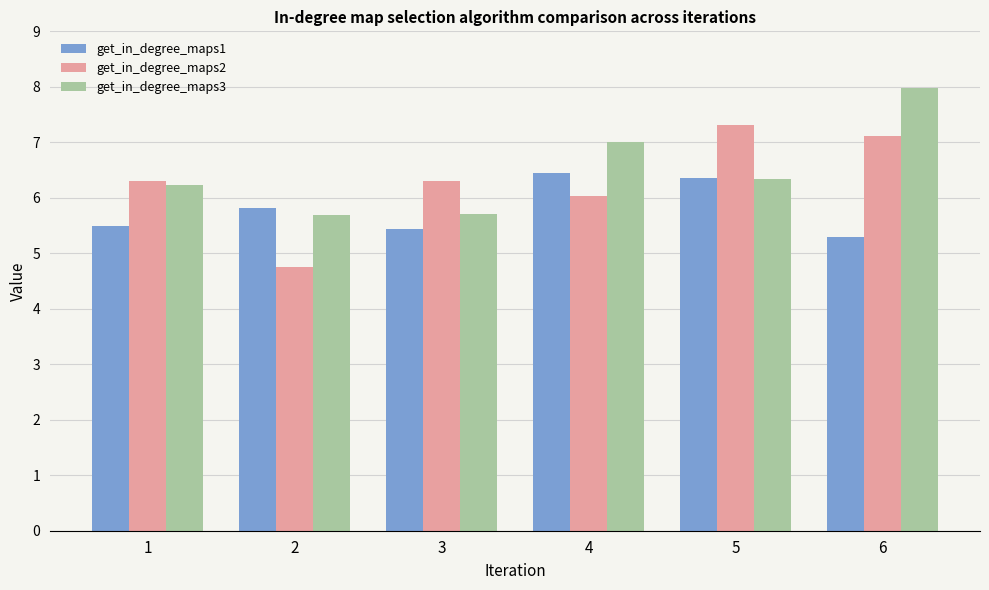

At which category is the sum across all series the highest?

6